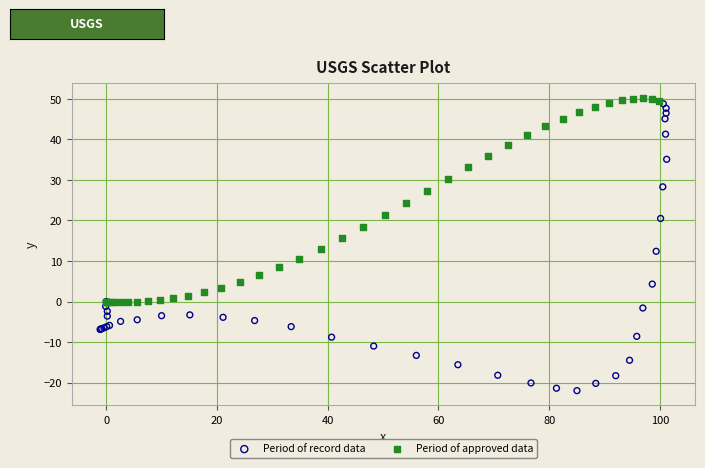

Which series has the widest spread of Y values?

Period of record data